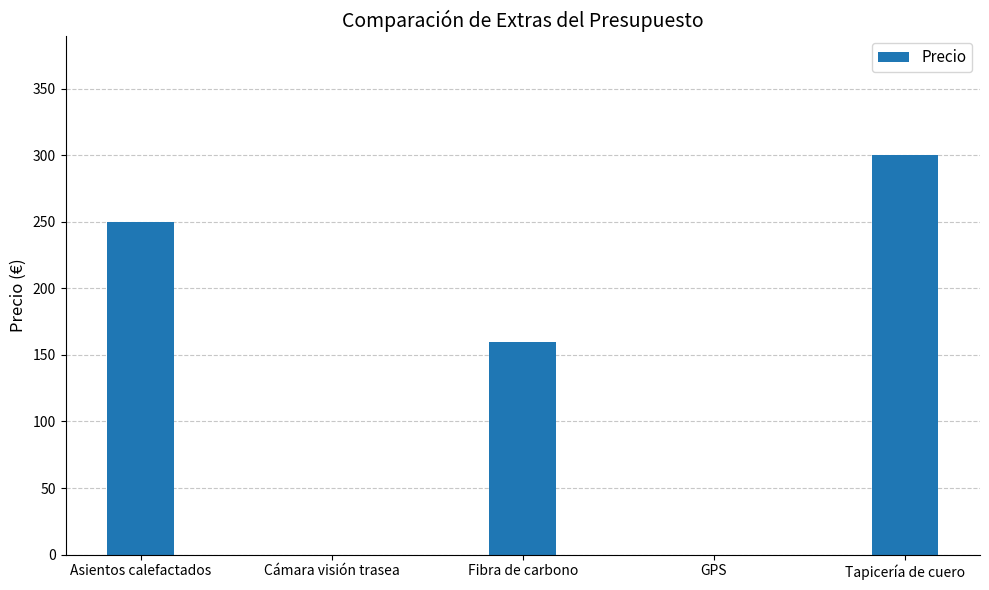

How many distinct data groups are displayed?

1